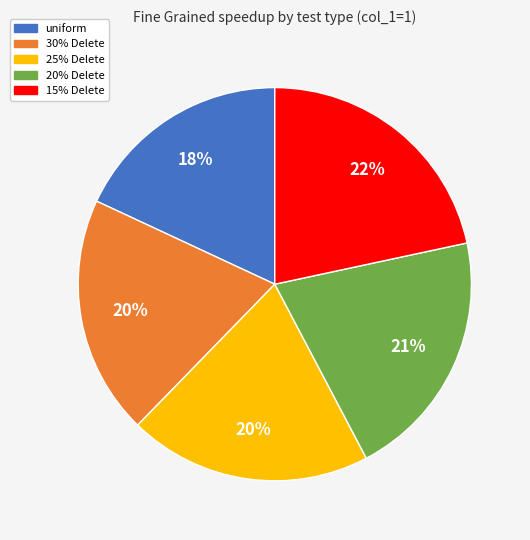

Combined, do 20% Delete and 30% Delete account for over 50%?

No